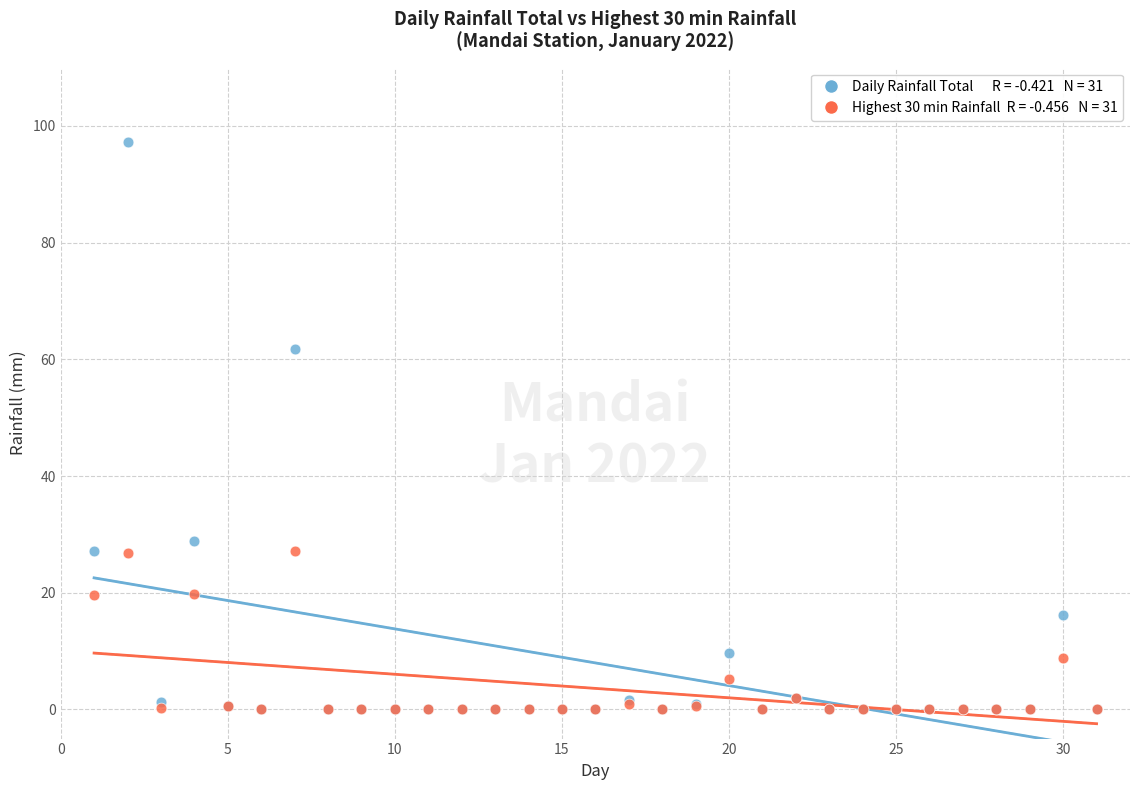

Across all series, what Y value is closest to 48?

61.8